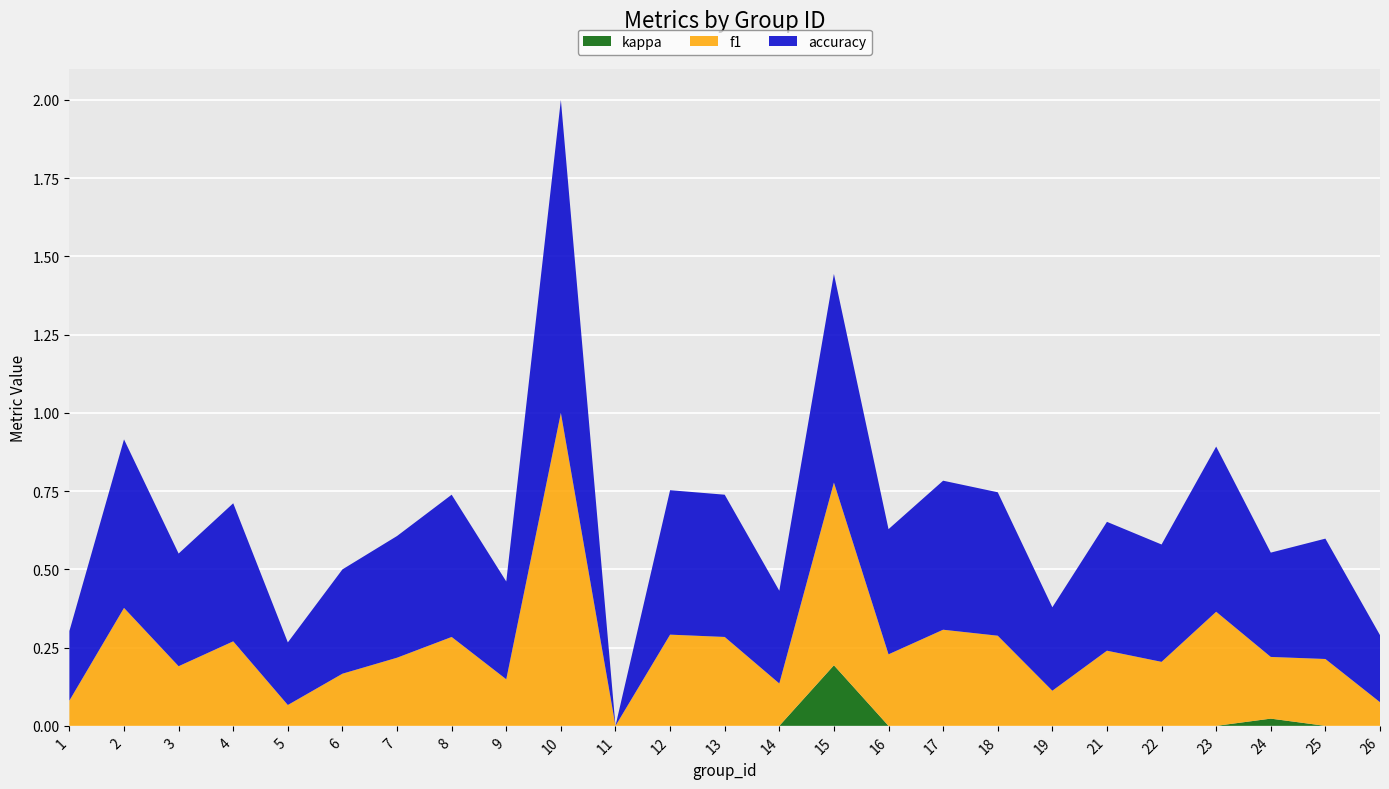

Reading left to right, what are all the values shown in this chart?

f1: 1=0.1	2=0.4	3=0.2	4=0.3	5=0.1	6=0.2	7=0.2	8=0.3	9=0.1	10=1.0	11=0.0	12=0.3	13=0.3	14=0.1	15=0.6	16=0.2	17=0.3	18=0.3	19=0.1	21=0.2	22=0.2	23=0.4	24=0.2	25=0.2	26=0.1
accuracy: 1=0.2	2=0.5	3=0.4	4=0.4	5=0.2	6=0.3	7=0.4	8=0.5	9=0.3	10=1.0	11=0.0	12=0.5	13=0.5	14=0.3	15=0.7	16=0.4	17=0.5	18=0.5	19=0.3	21=0.4	22=0.4	23=0.5	24=0.3	25=0.4	26=0.2
kappa: 1=0.0	2=0.0	3=0.0	4=0.0	5=0.0	6=0.0	7=0.0	8=0.0	9=0.0	10=0.0	11=0.0	12=0.0	13=0.0	14=0.0	15=0.2	16=0.0	17=0.0	18=0.0	19=0.0	21=0.0	22=0.0	23=0.0	24=0.0	25=0.0	26=0.0